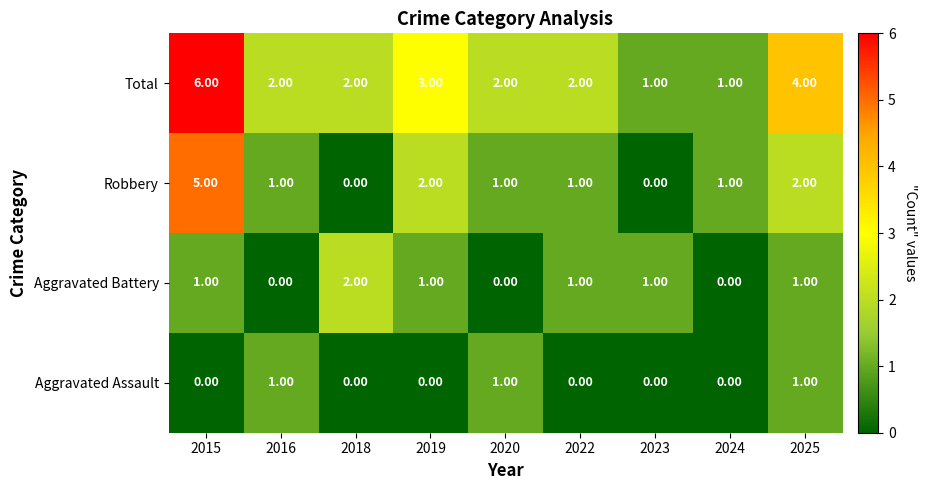

What is the difference between the maximum and minimum values in the Robbery series?

5